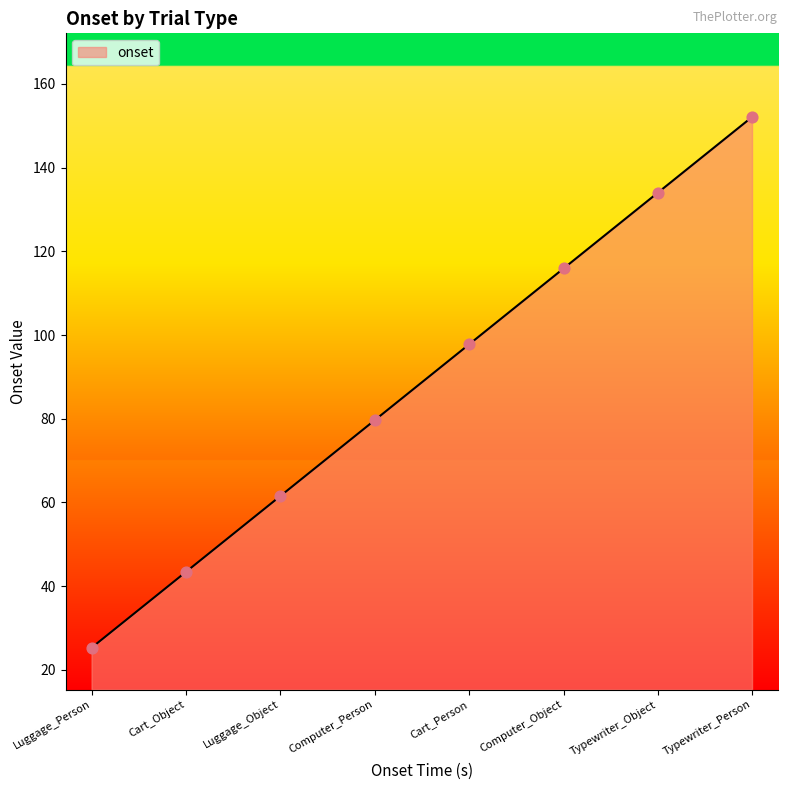

What is the change in value from Computer_Person to Typewriter_Object?

+54.3